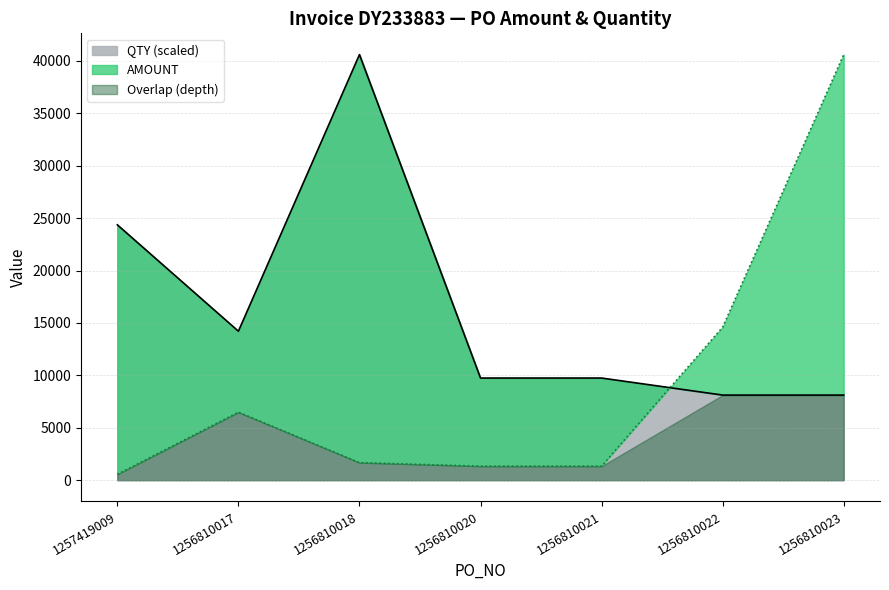

The QTY (scaled) series shows 14213.1 at 1256810017. True or false?

True